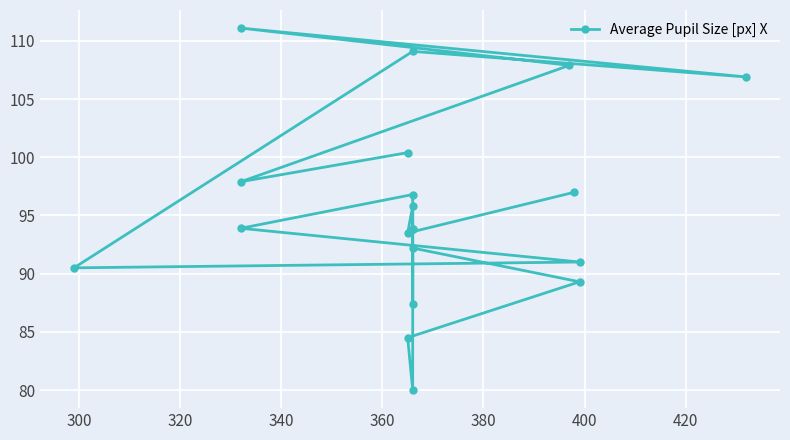

How many interior local peaks (higher than both neighbors) does the data have?

5